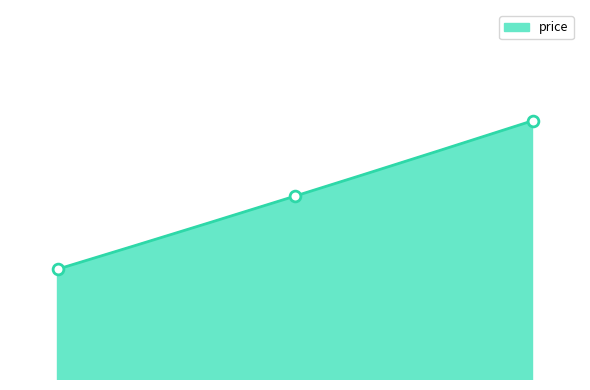

Approximately how many times larger is the value at 2.0 compared to 0.0?

1.0